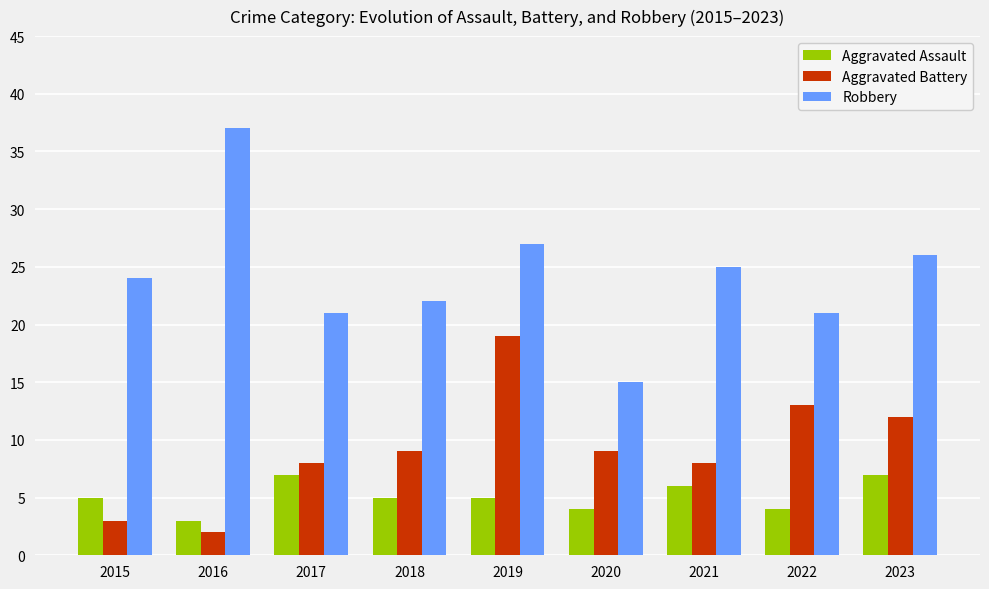

What is the maximum value for Aggravated Battery?

19